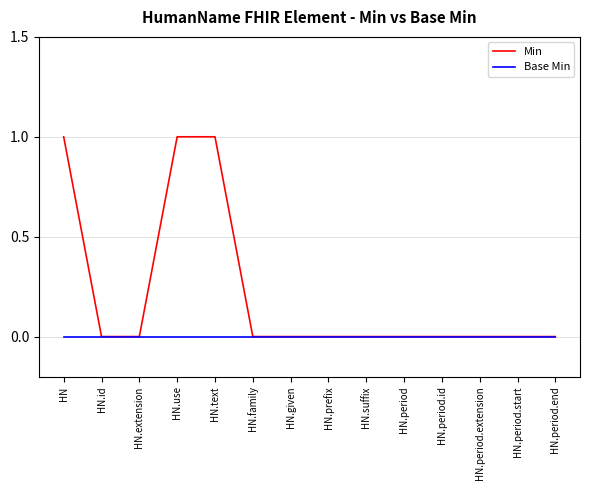

Which series has the largest total across all categories?

Min